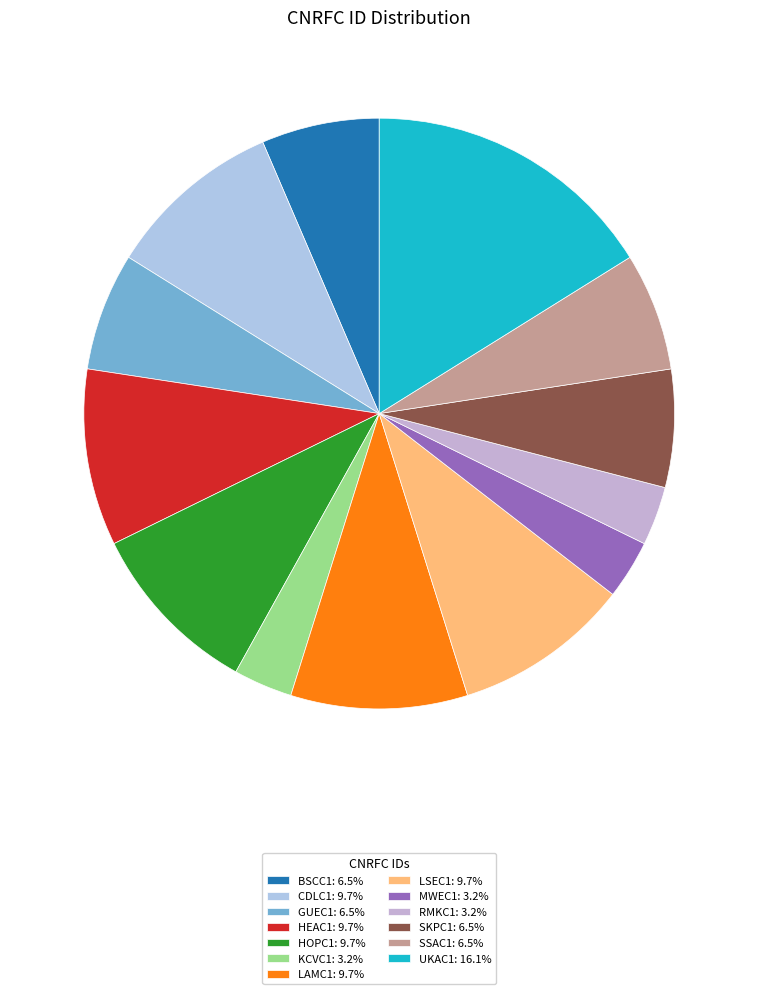

To the nearest percent, what is the difference between the LAMC1 and SSAC1 slice percentages?

3%